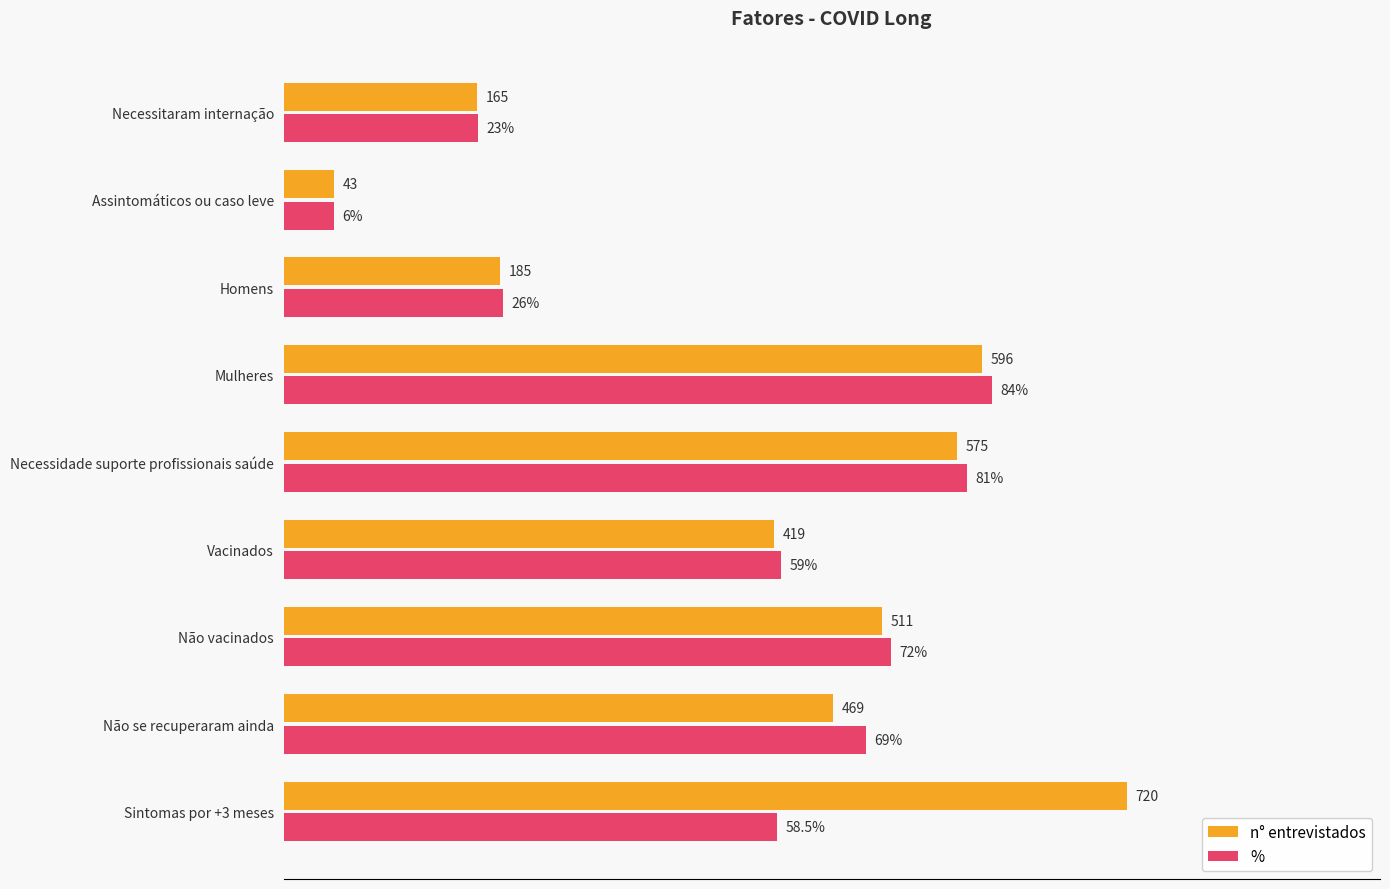

At which label is n° entrevistados closest to 381?

Vacinados